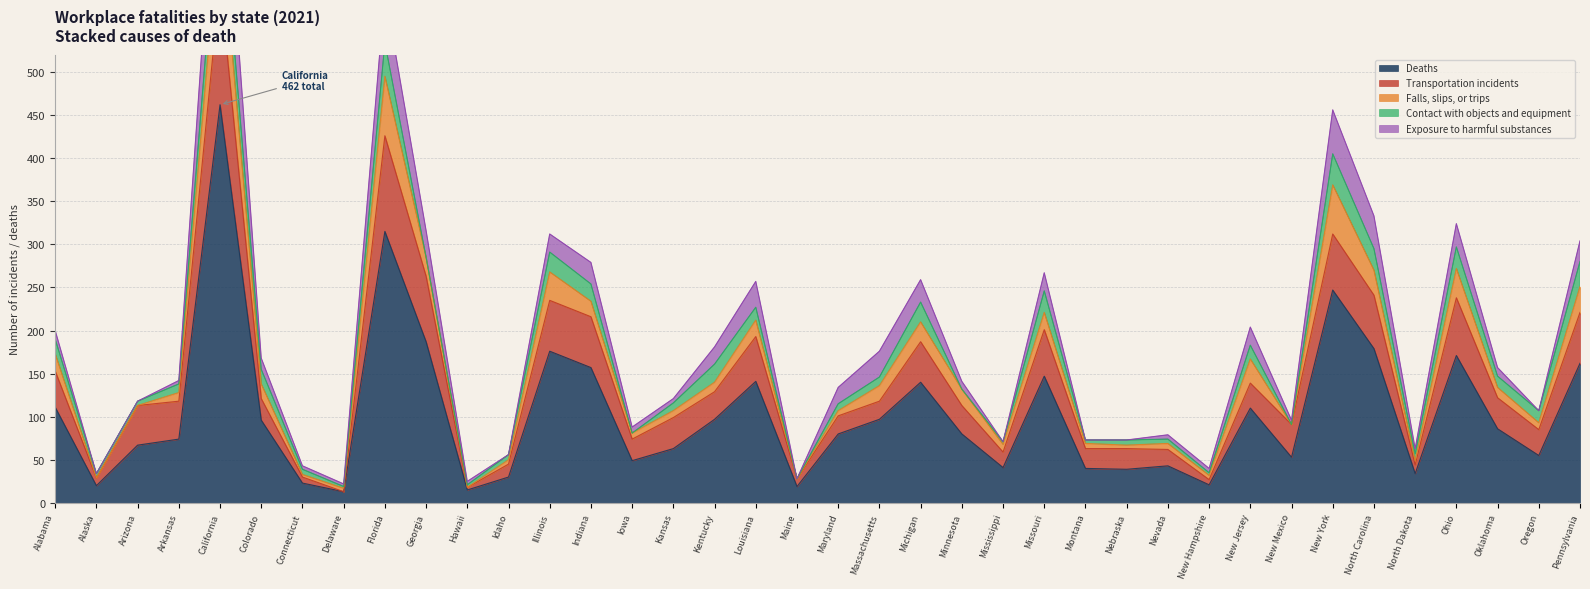

What is the difference between the highest and lowest values at Idaho?

30